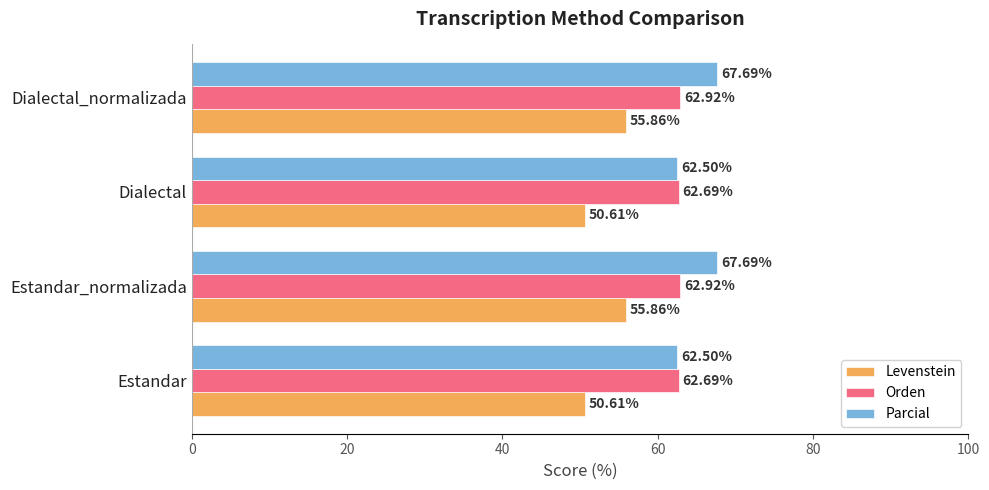

What is the difference between the highest and lowest values at Dialectal?

12.1